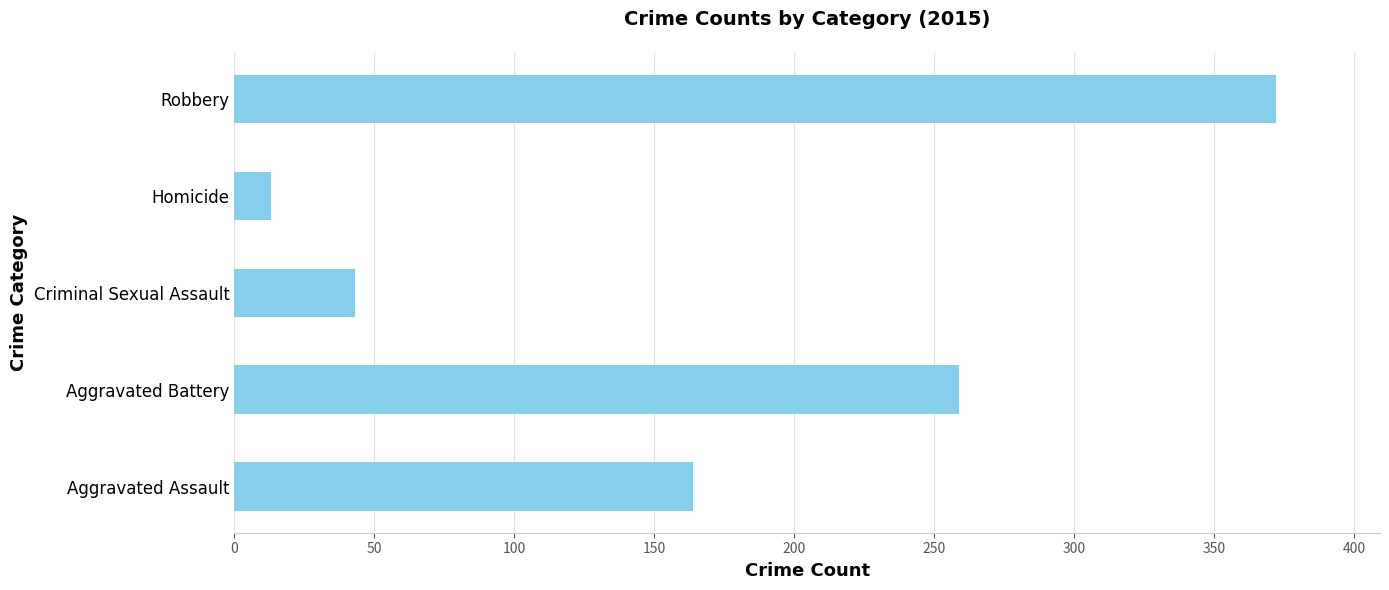

The chart shows a value of 13 at Homicide. True or false?

True